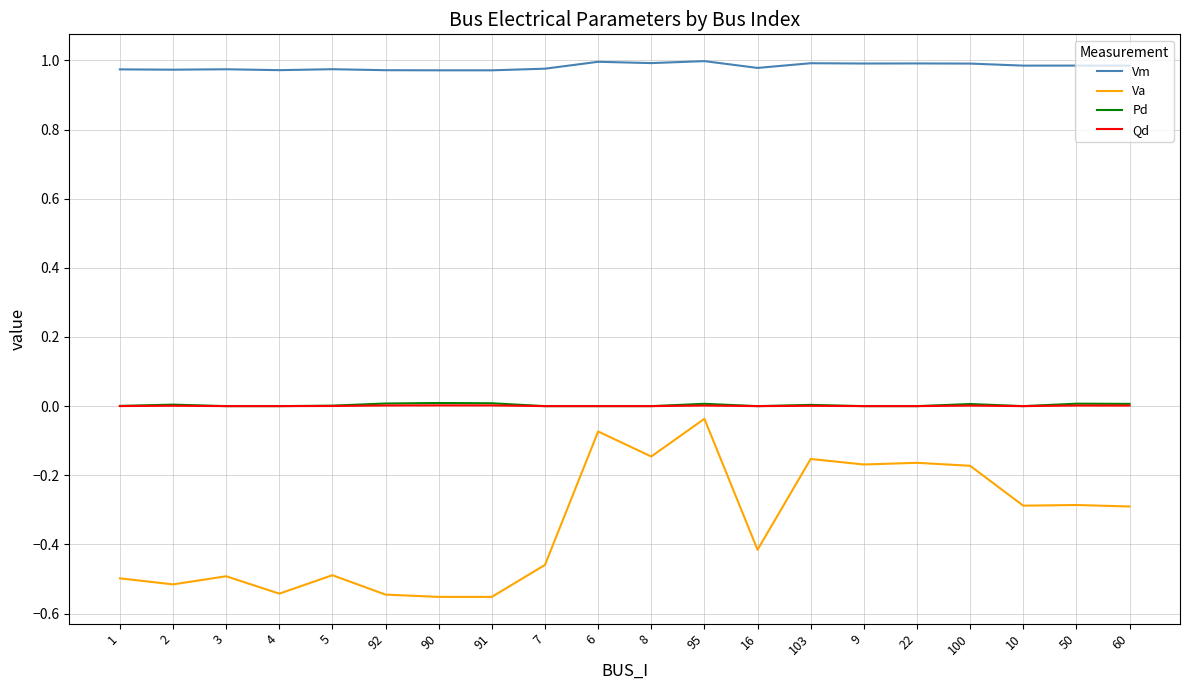

The Pd series shows 0.0 at 9. True or false?

True